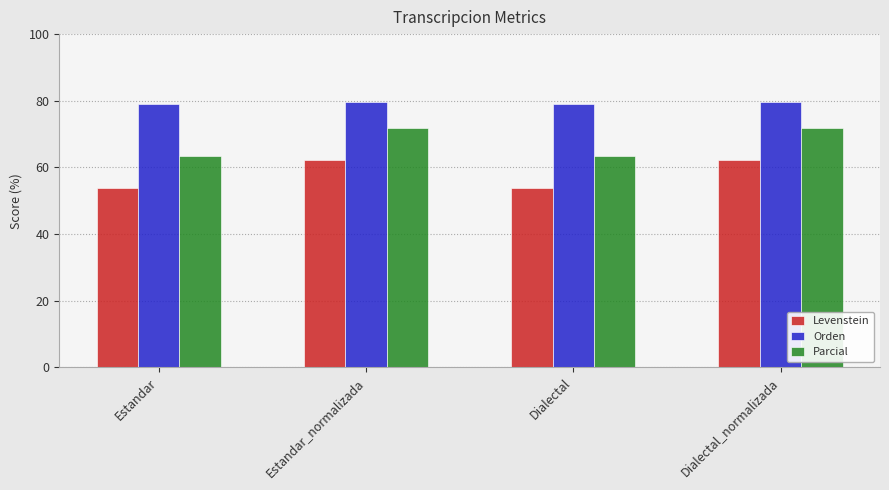

What is the maximum value shown in the chart?

79.6